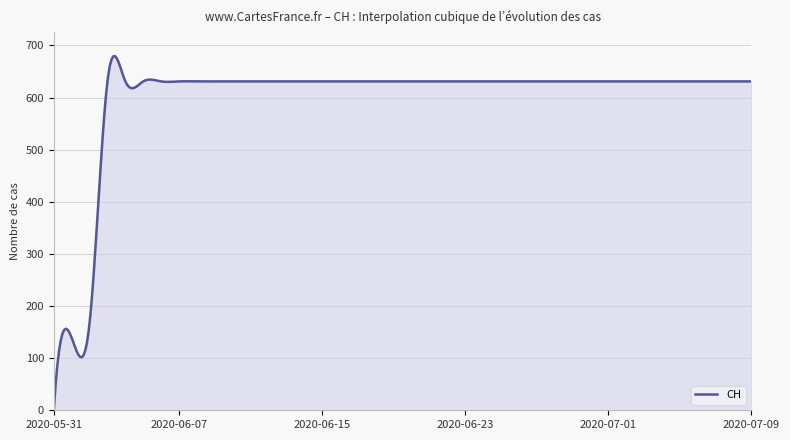

True or false: there are more than 0 points higher than both neighbors.

True